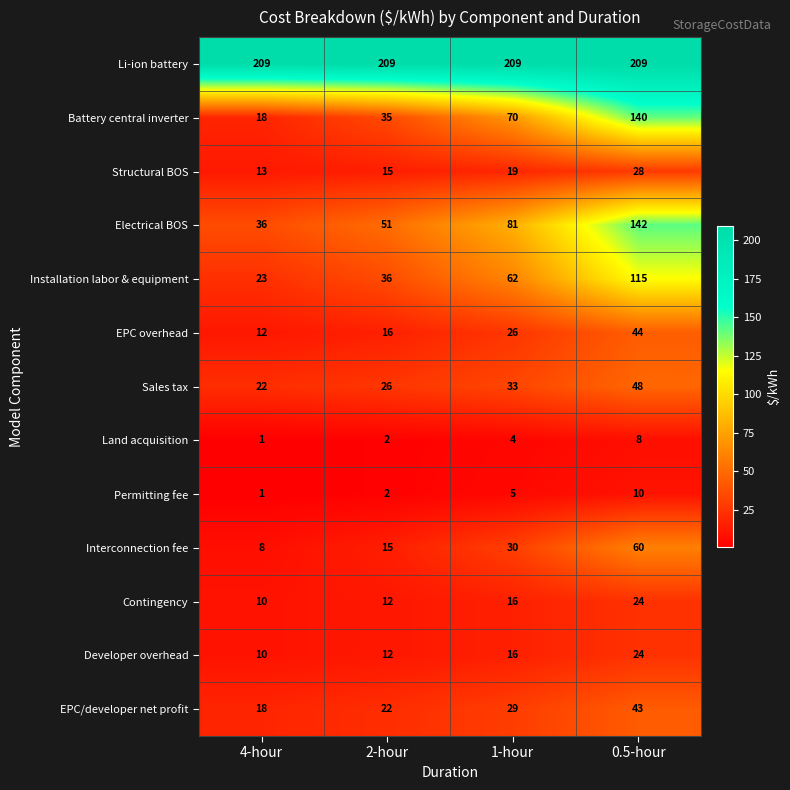

At how many categories does at least one series exceed 184?

4